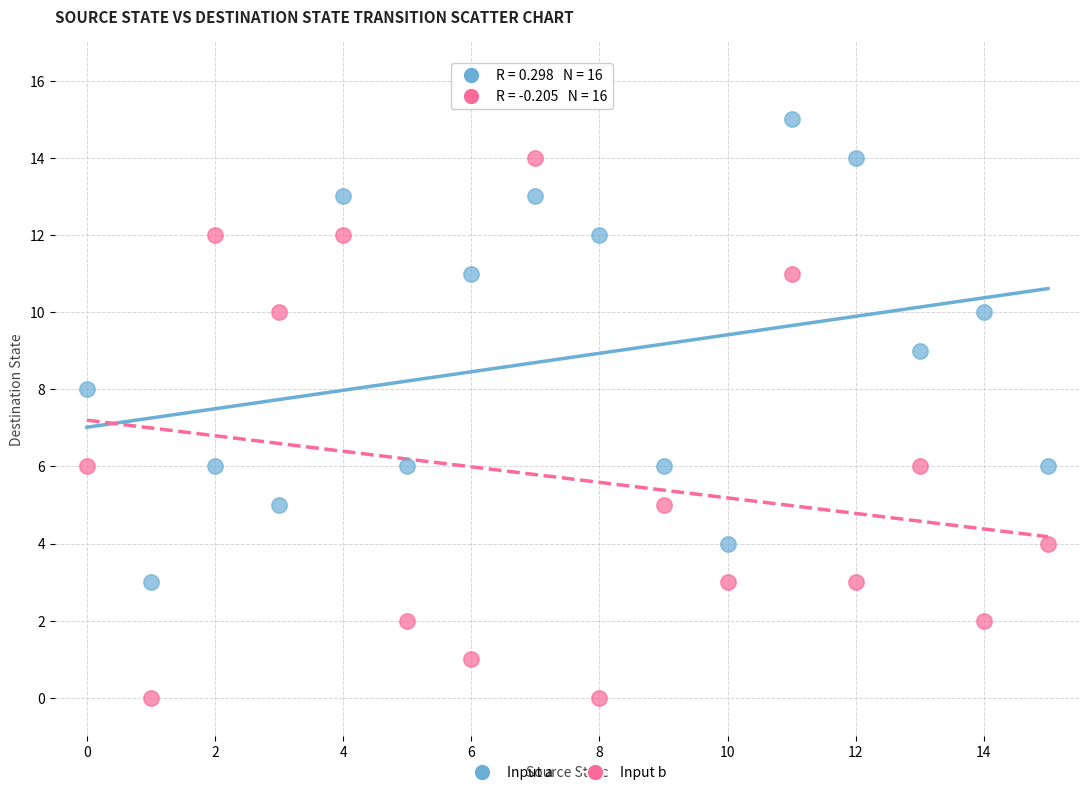

Across all data points, what is the range of Y values (max minus min)?

15